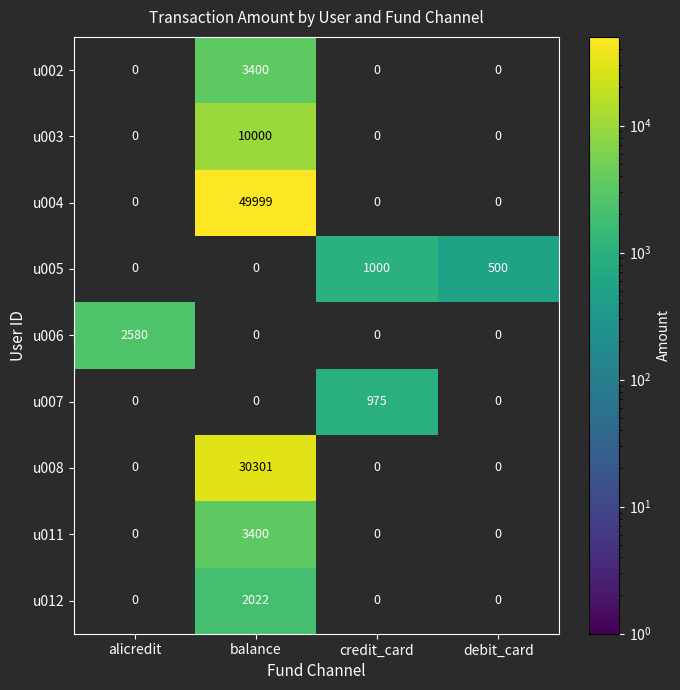

How many data points does each series have?

4